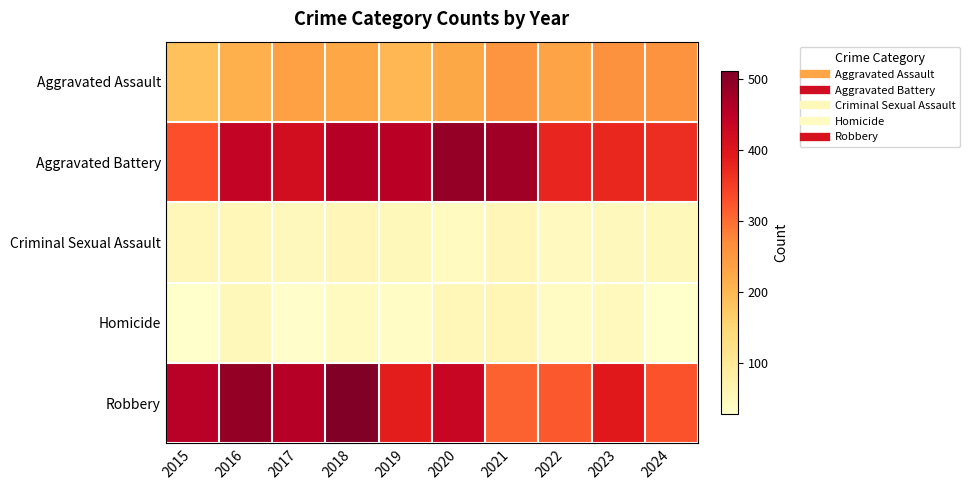

Reading right to left, what are all the values shown in this chart?

Aggravated Assault: 2024=259	2023=262	2022=230	2021=257	2020=226	2019=201	2018=228	2017=237	2016=213	2015=185
Aggravated Battery: 2024=367	2023=375	2022=377	2021=479	2020=491	2019=452	2018=456	2017=419	2016=441	2015=330
Criminal Sexual Assault: 2024=52	2023=50	2022=46	2021=57	2020=44	2019=52	2018=58	2017=49	2016=56	2015=53
Homicide: 2024=28	2023=47	2022=43	2021=61	2020=56	2019=38	2018=44	2017=30	2016=51	2015=28
Robbery: 2024=325	2023=393	2022=321	2021=310	2020=436	2019=388	2018=512	2017=457	2016=492	2015=454